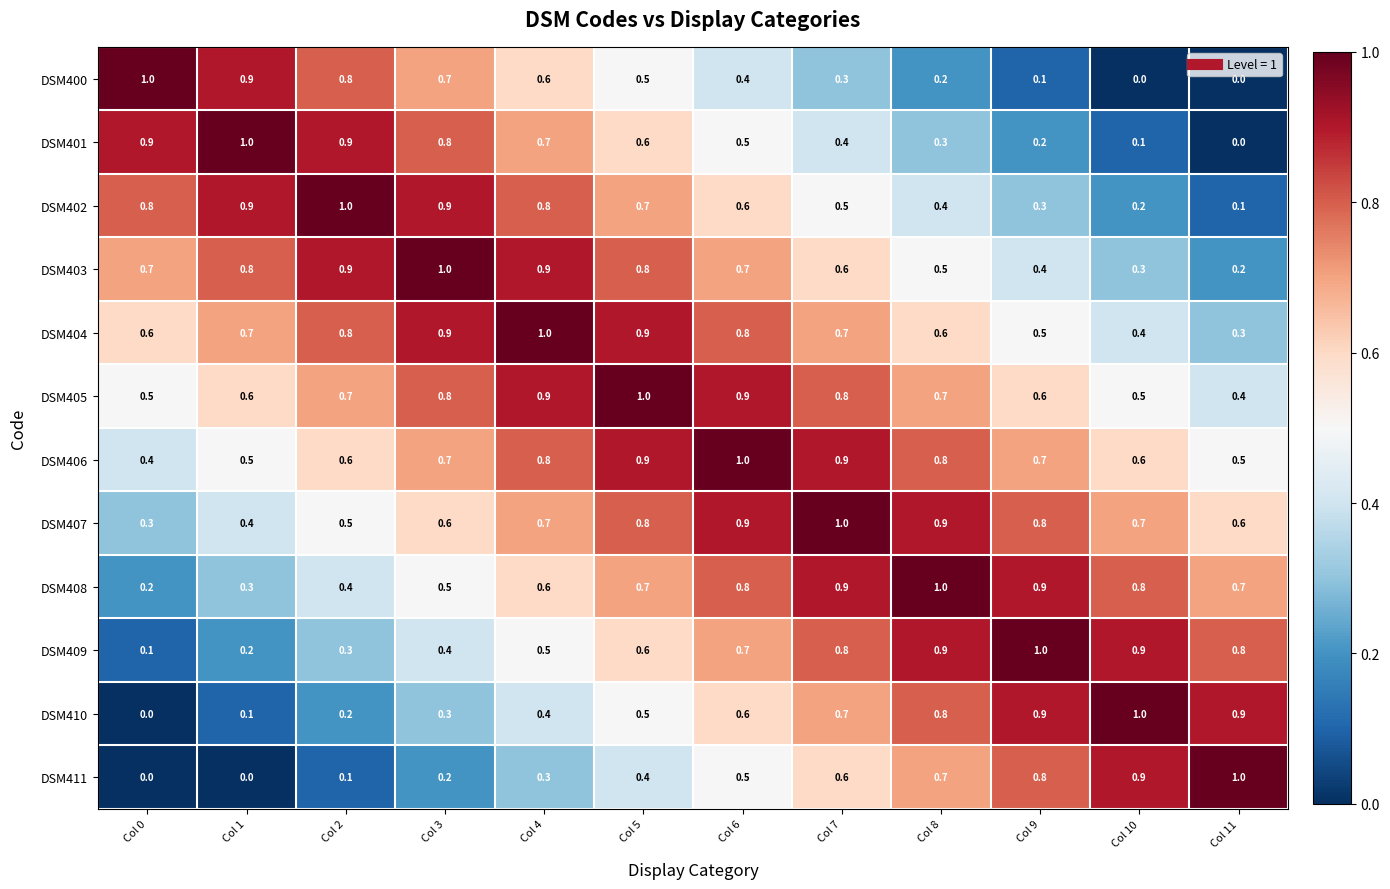

The DSM403 series shows 1.2 at Col 1. True or false?

False